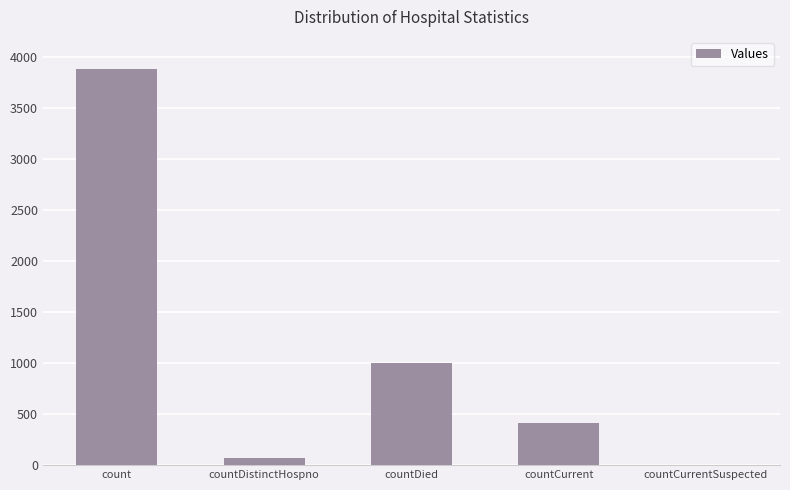

Count the number of data series in this chart.

1